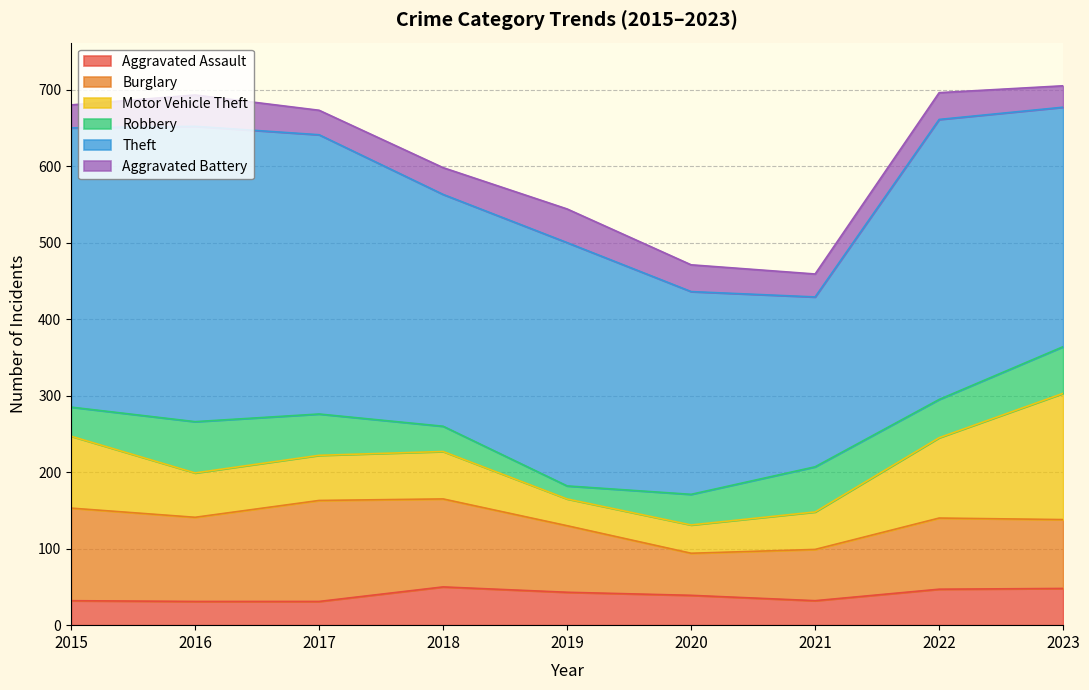

List the series in order of their peak value, highest first.

Theft, Motor Vehicle Theft, Burglary, Robbery, Aggravated Assault, Aggravated Battery